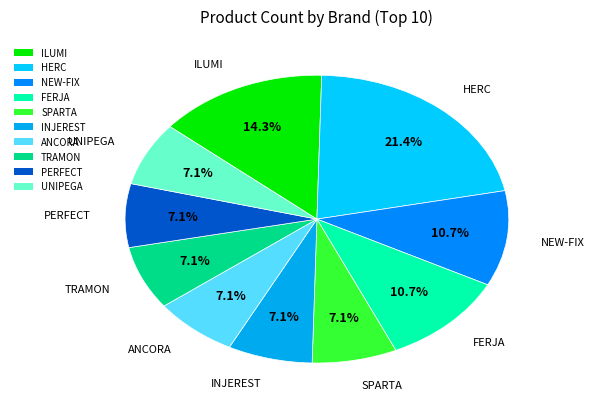

Which slice is the largest?

HERC